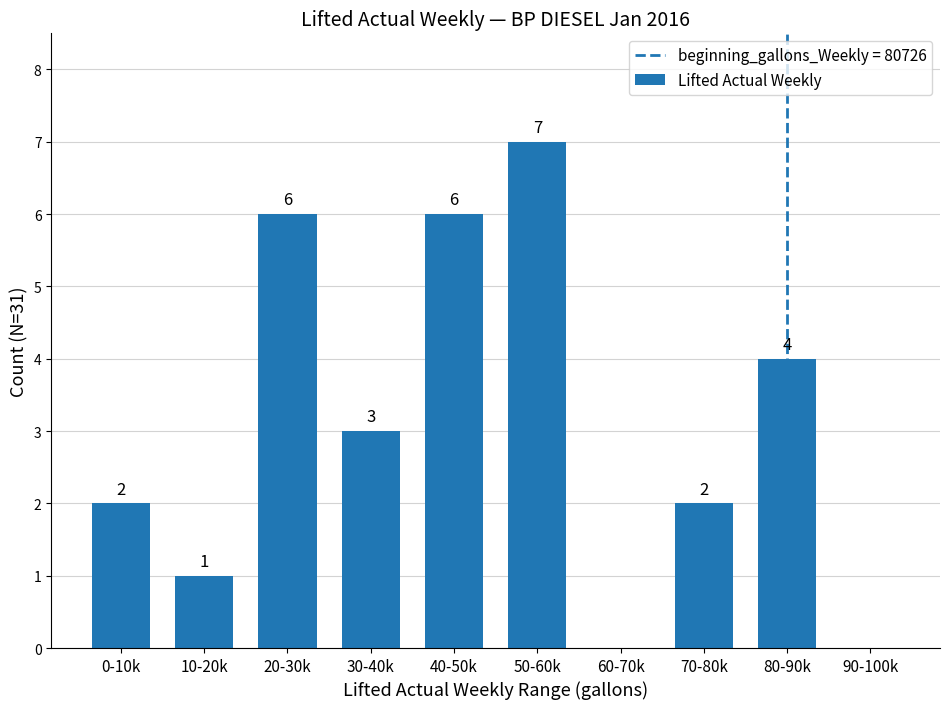

What is the average value?

3